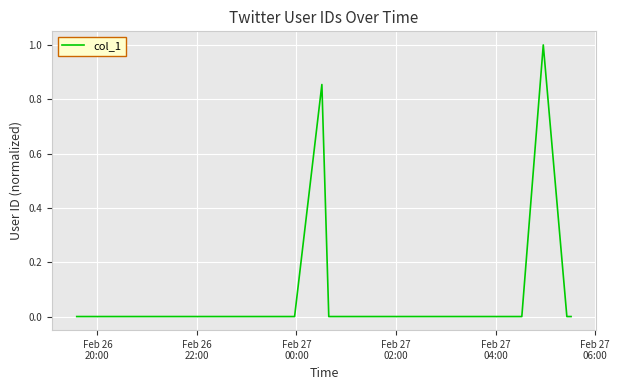

What is the difference between the maximum and minimum values?

1.0